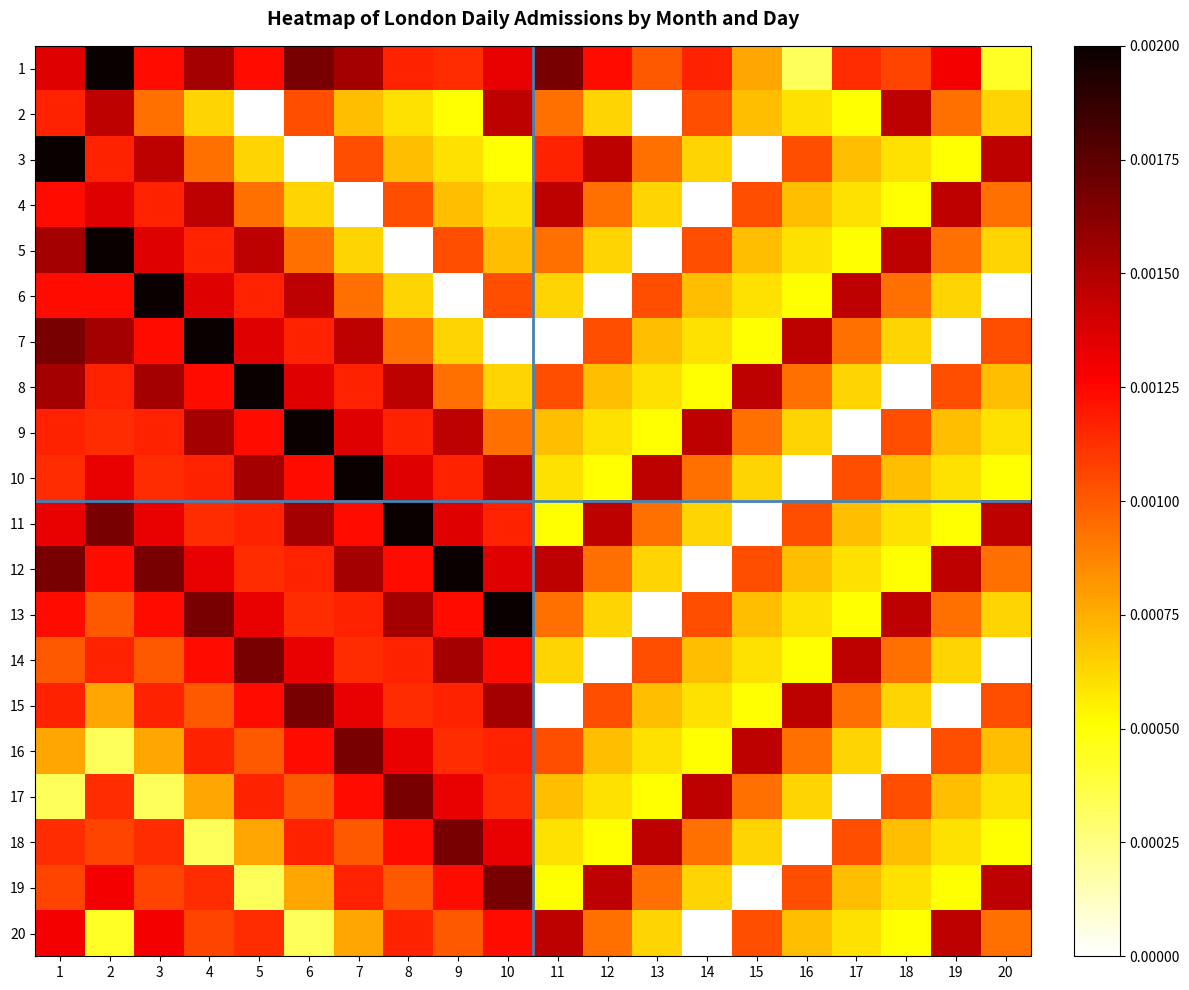

At how many categories does at least one series exceed 0?

20